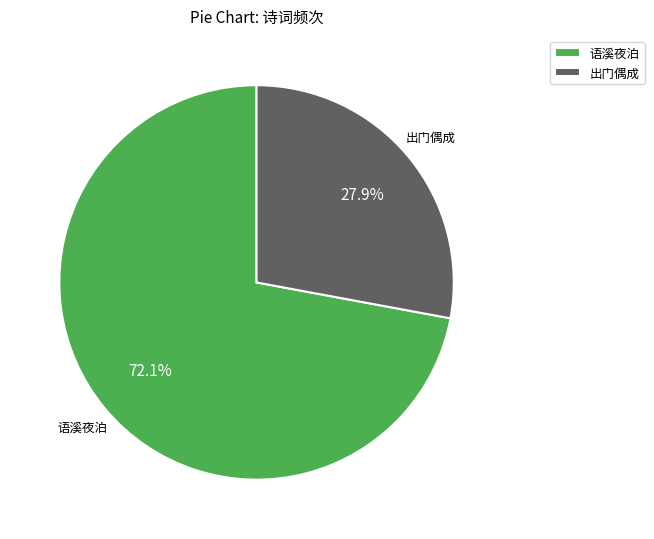

What is the largest slice in the pie chart?

语溪夜泊